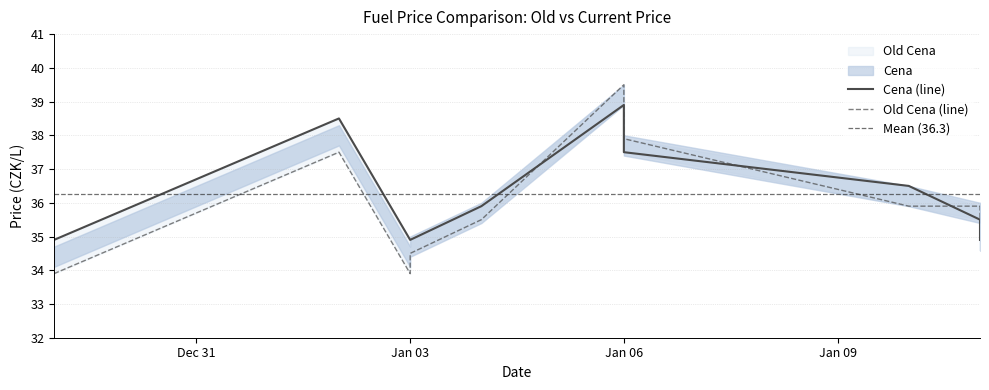

List the series in order of their peak value, lowest first.

Cena, Old Cena